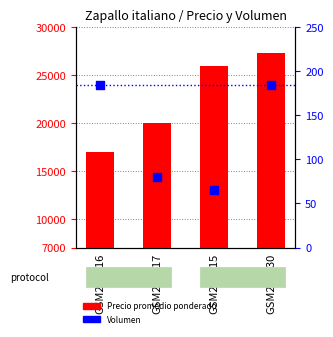

Which series reaches the maximum Y coordinate?

Precio promedio ponderado